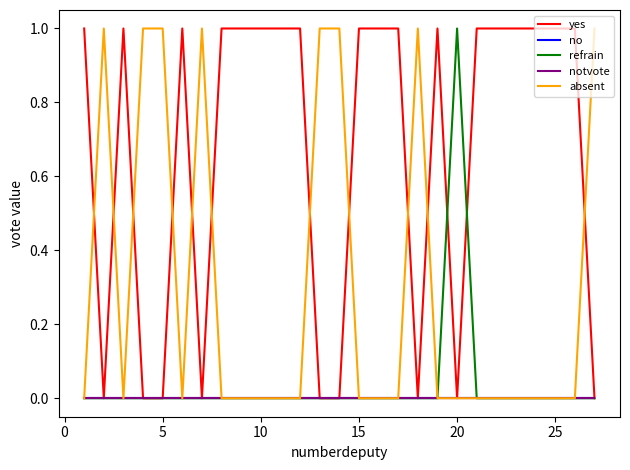

Reading right to left, transcribe all the data shown in this chart.

yes: 0	1	1	1	1	1	1	0	1	0	1	1	1	0	0	1	1	1	1	1	0	1	0	0	1	0	1
no: 0	0	0	0	0	0	0	0	0	0	0	0	0	0	0	0	0	0	0	0	0	0	0	0	0	0	0
refrain: 0	0	0	0	0	0	0	1	0	0	0	0	0	0	0	0	0	0	0	0	0	0	0	0	0	0	0
notvote: 0	0	0	0	0	0	0	0	0	0	0	0	0	0	0	0	0	0	0	0	0	0	0	0	0	0	0
absent: 1	0	0	0	0	0	0	0	0	1	0	0	0	1	1	0	0	0	0	0	1	0	1	1	0	1	0